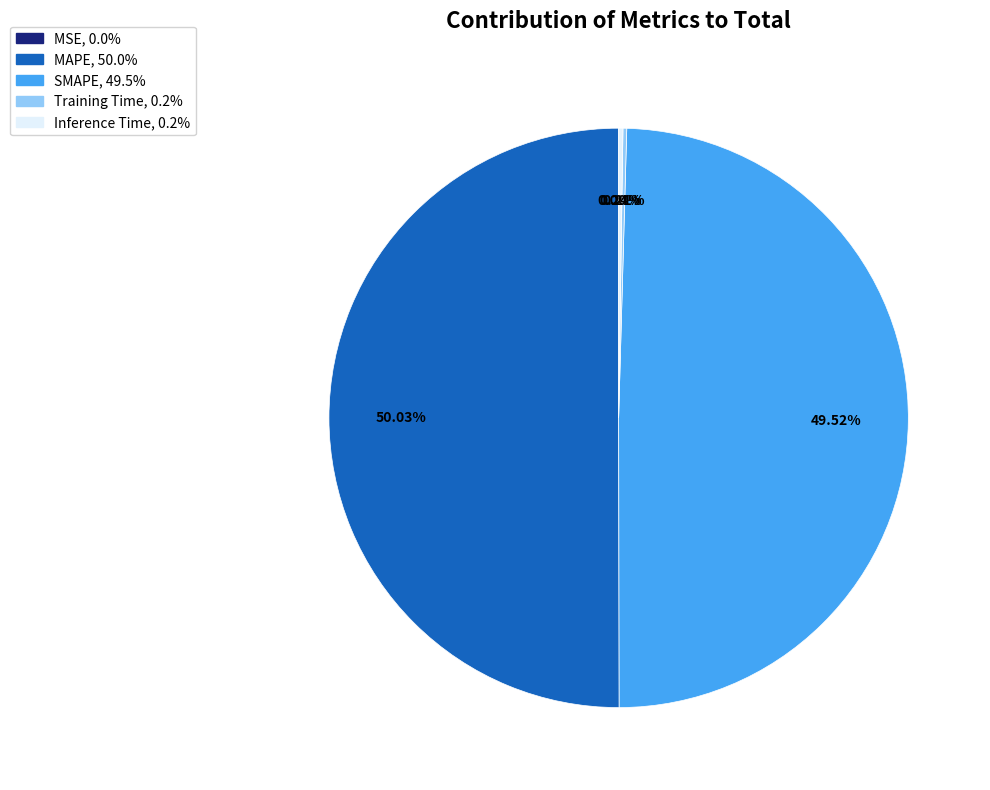

Do SMAPE and MAPE together represent more than half of the pie?

Yes